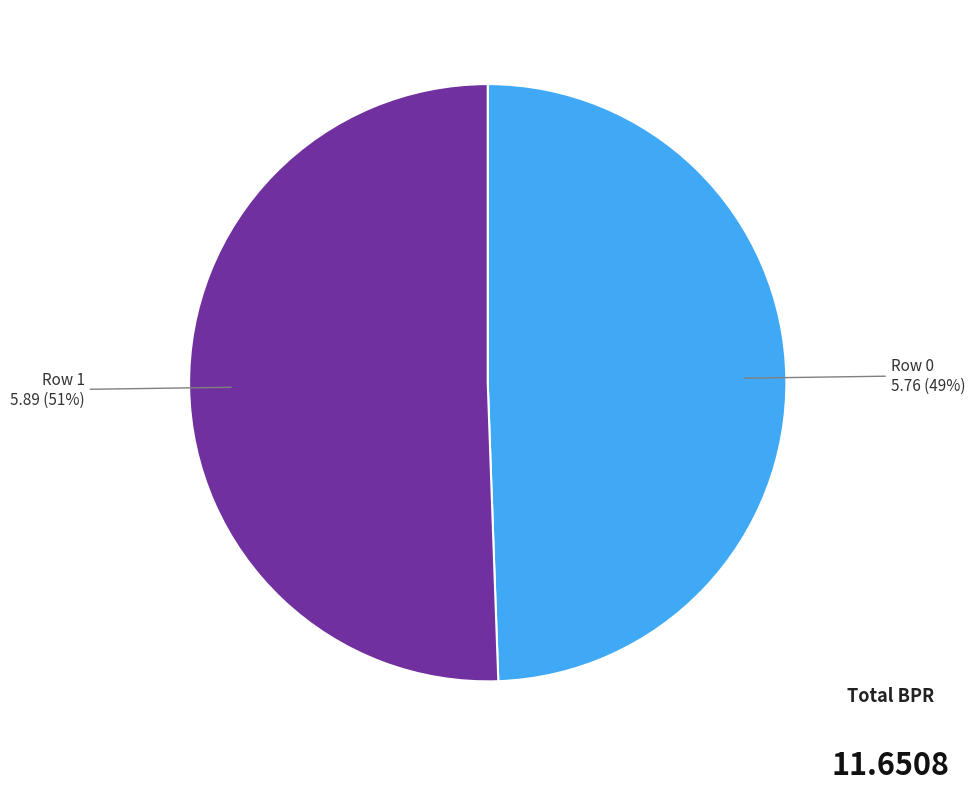

To the nearest percent, what is the average slice percentage?

50%